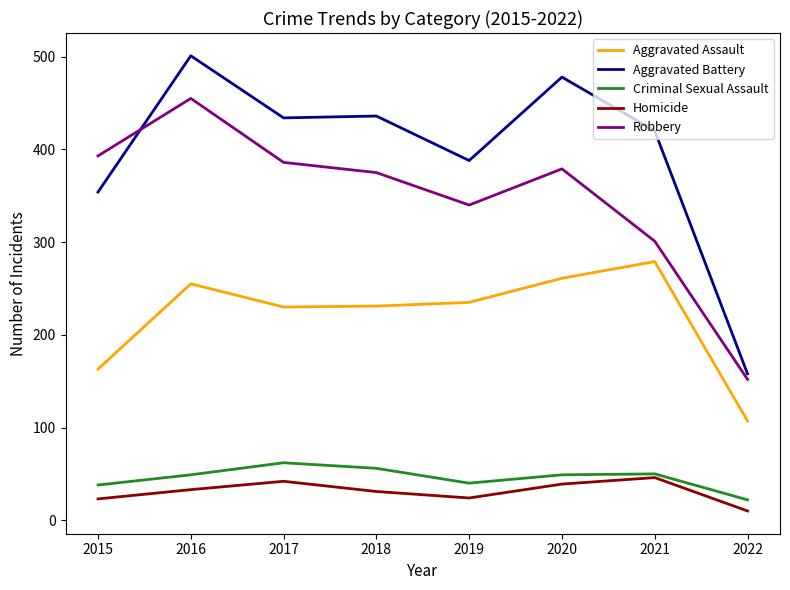

Which series has the widest spread of values?

Aggravated Battery